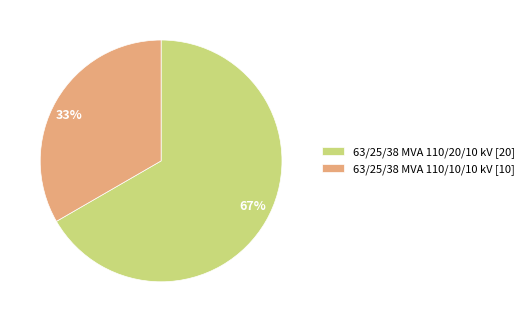

What is the ratio of the value at 63/25/38 MVA 110/10/10 kV to the value at 63/25/38 MVA 110/20/10 kV?

0.5